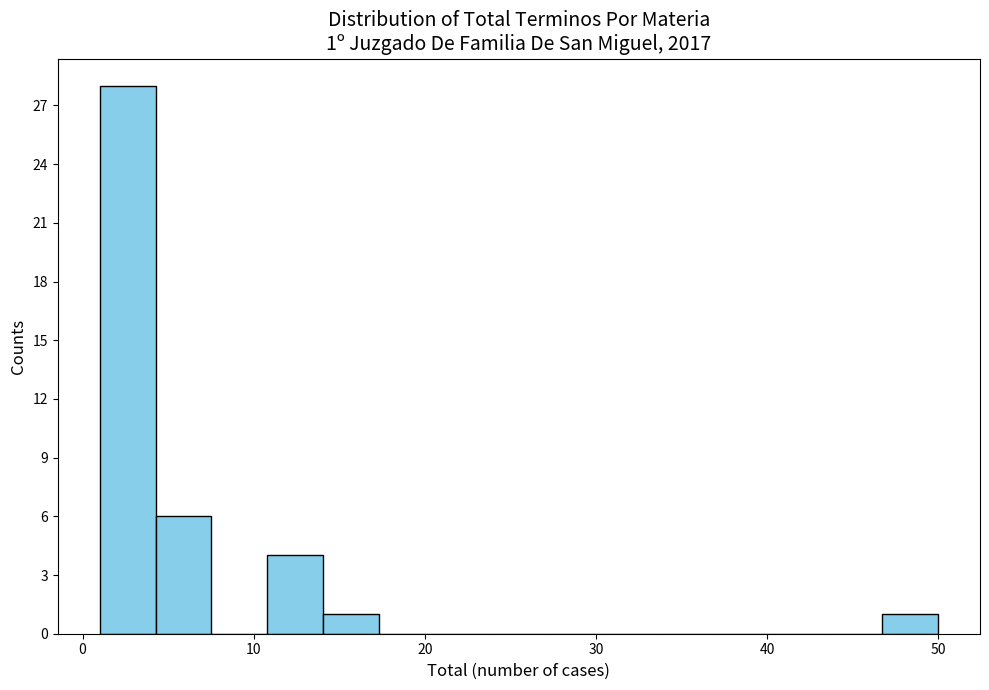

Around what value on the x-axis is the tallest bar? Give the approximate position of its centre, as read against the axis.

3